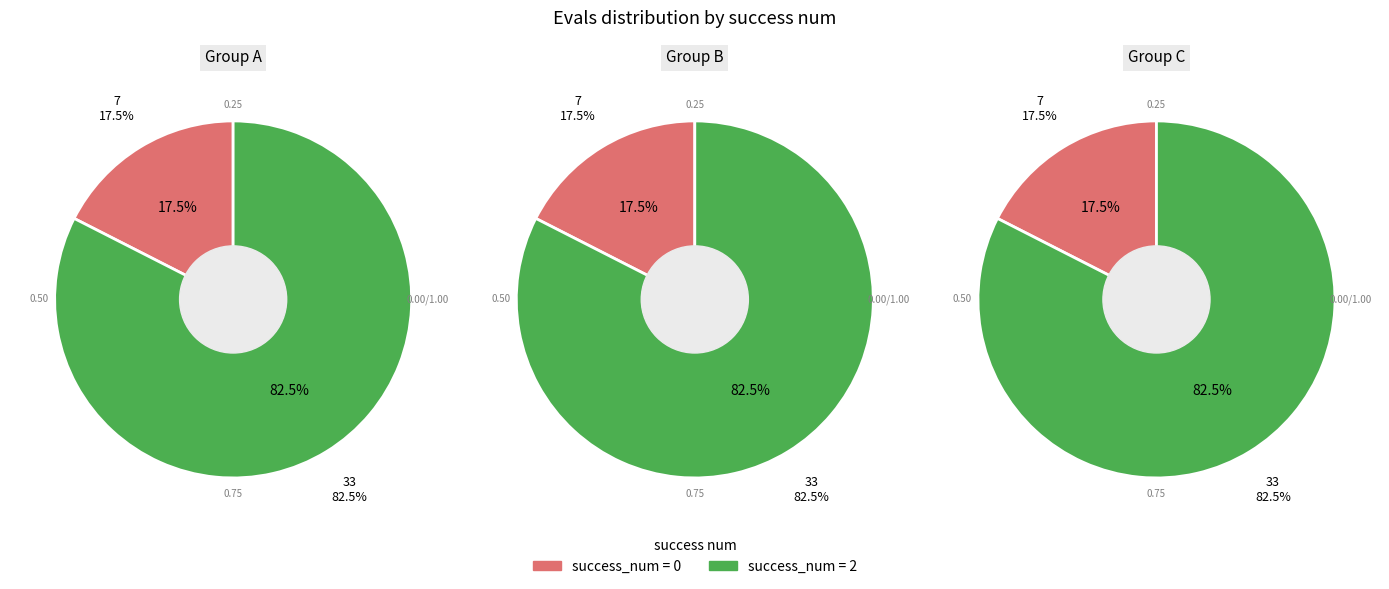

The 0 slice represents 17% of the pie. True or false?

False